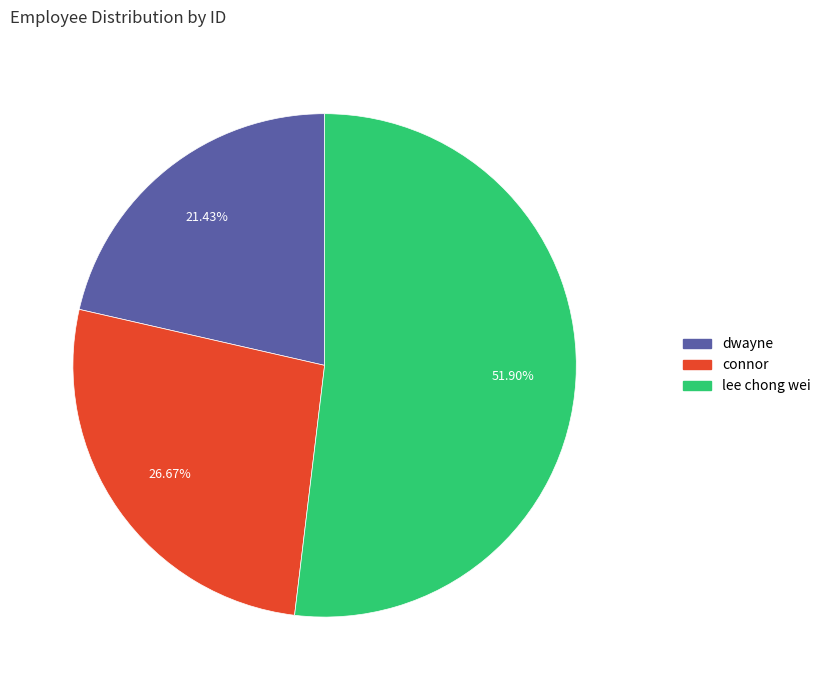

How many segments does this pie chart have?

3